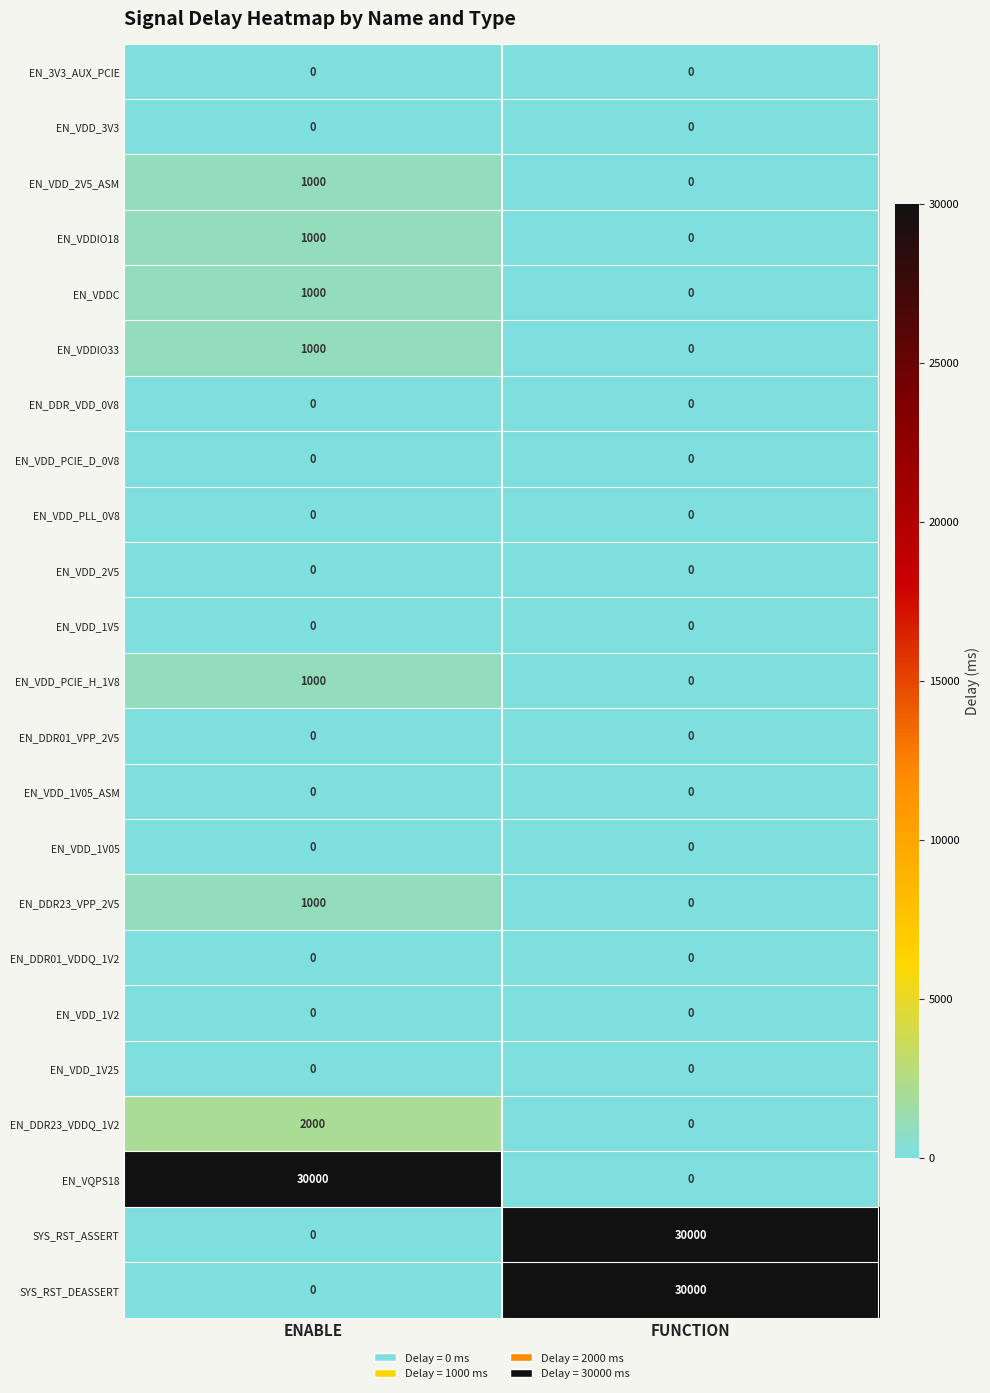

What is the difference between the highest and lowest values at FUNCTION?

30000